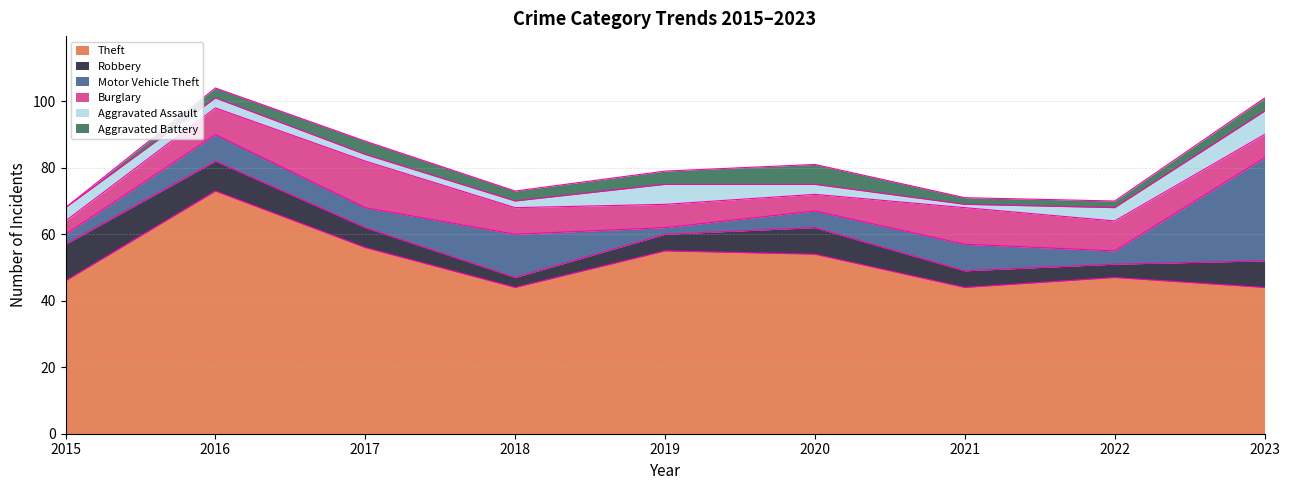

Count the number of data series in this chart.

6